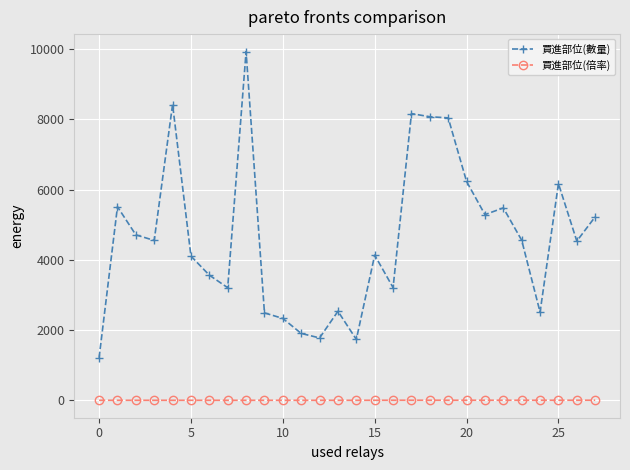

What is the value of the 買進部位(數量) point at the 8th from the left?

3206.0